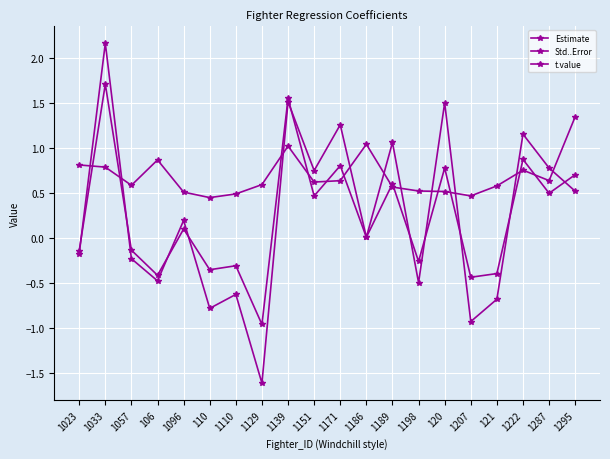

True or false: Estimate has a value of 0.8 at 120.

True